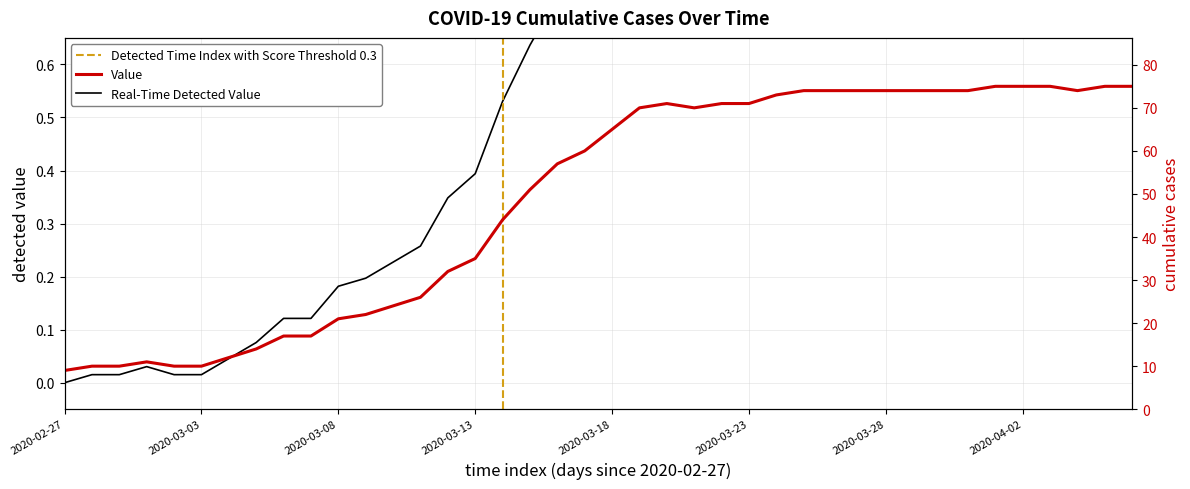

Reading left to right, transcribe all the data shown in this chart.

0.0	0.0	0.0	0.0	0.0	0.0	0.0	0.1	0.1	0.1	0.2	0.2	0.2	0.3	0.3	0.4	0.5	0.6	0.7	0.8	0.8	0.9	0.9	0.9	0.9	0.9	1.0	1.0	1.0	1.0	1.0	1.0	1.0	1.0	1.0	1.0	1.0	1.0	1.0	1.0